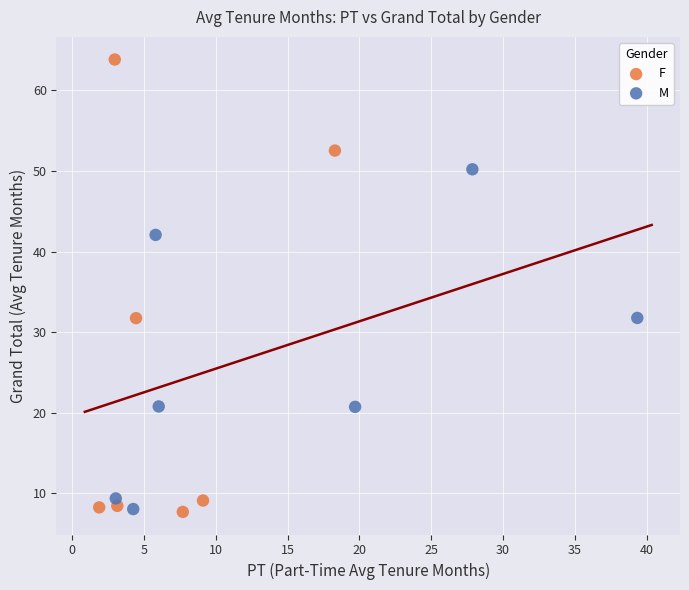

Which series has the largest Y range (max minus min)?

F